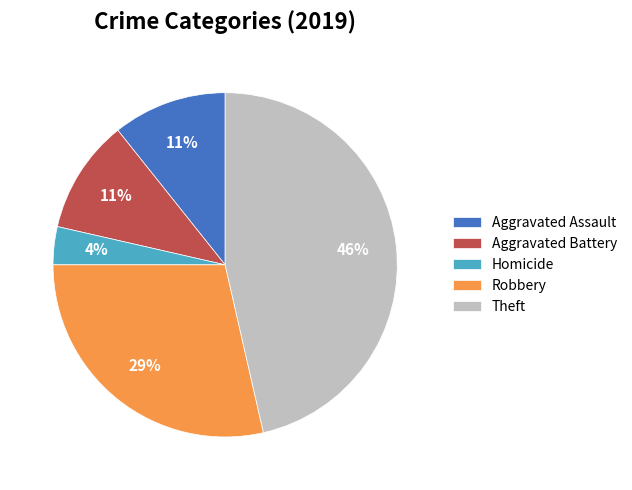

Does any single category account for the majority?

No